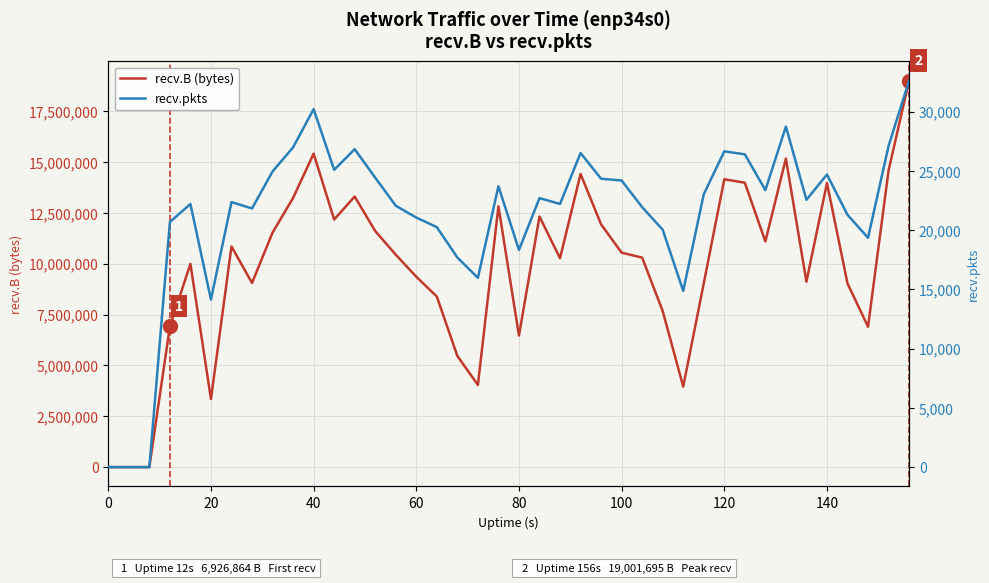

At how many categories does at least one series exceed 8389324?

28